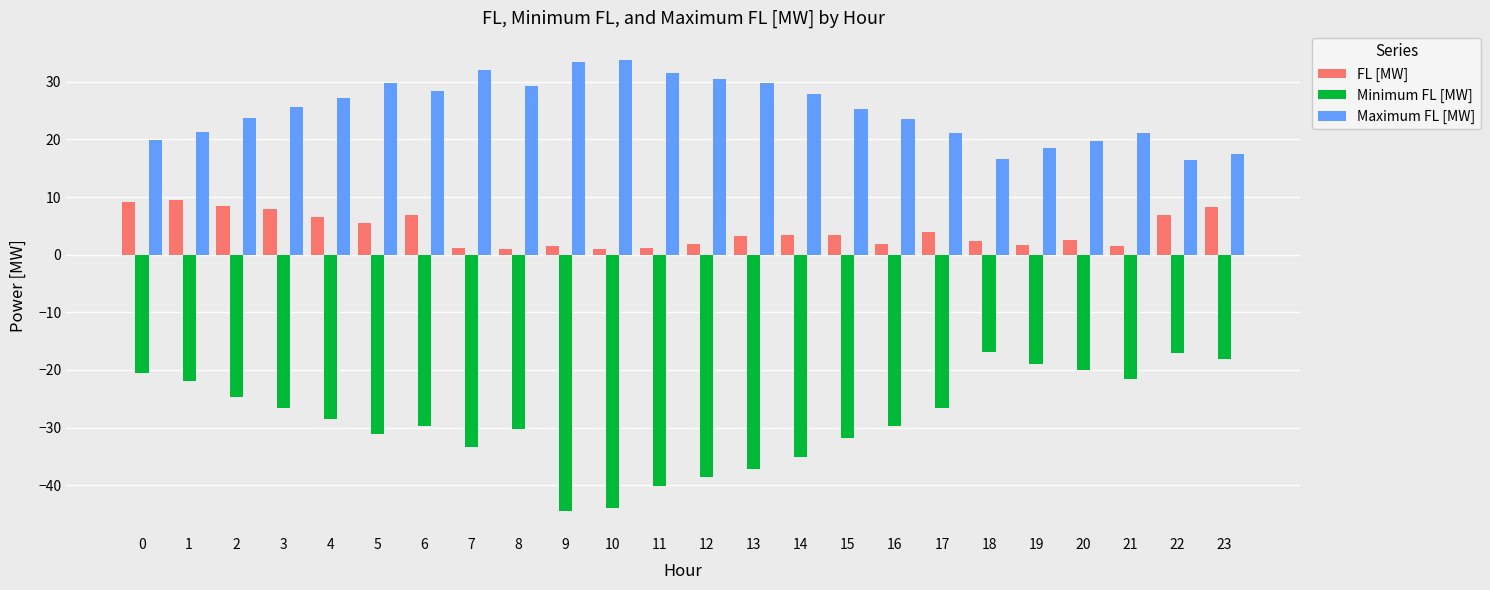

What is the sum of all FL [MW] values?

100.6